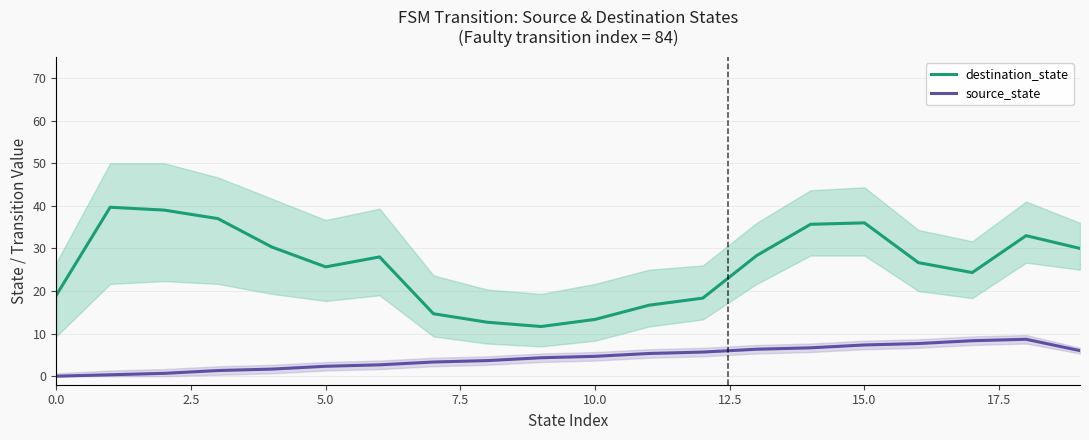

What is the total value across all series at 12?

24.0